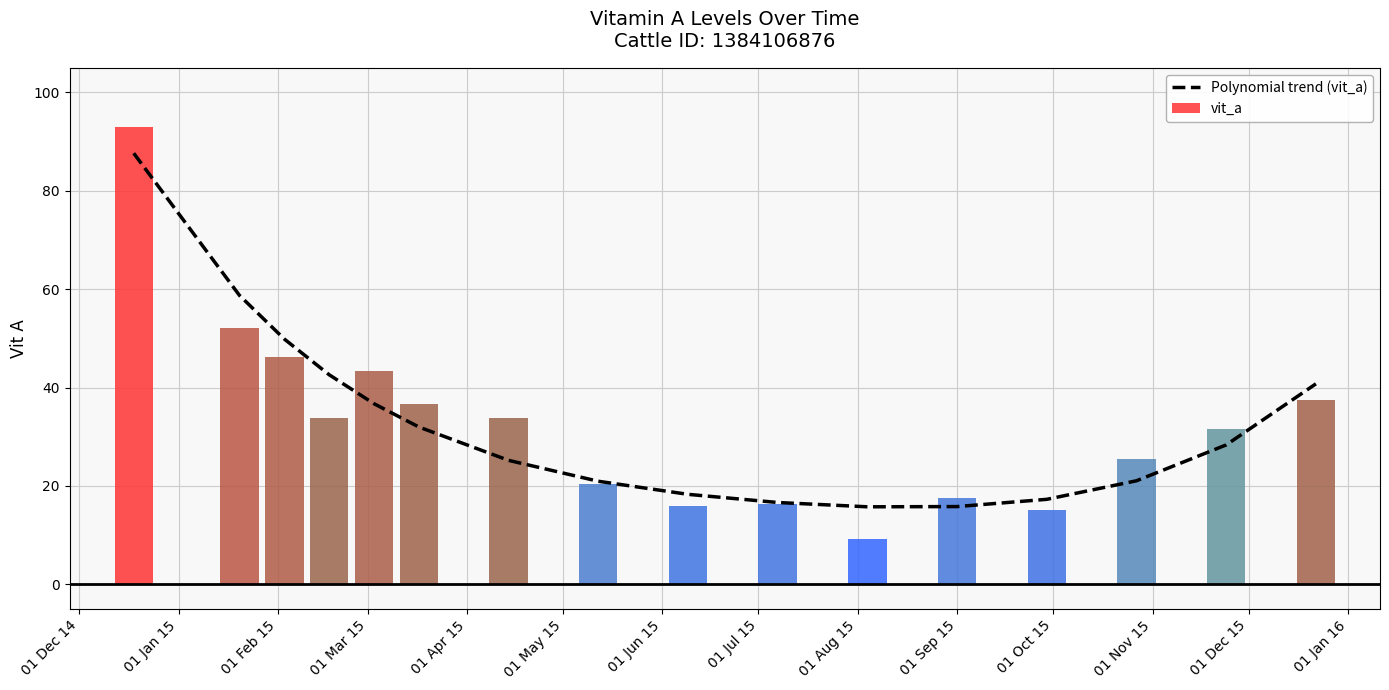

What is the maximum value for Polynomial trend (vit_a)?

87.6